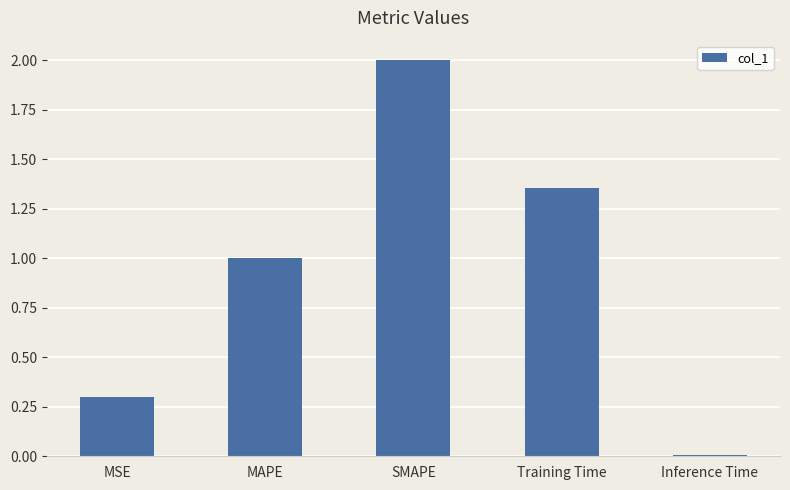

What is the difference between the second highest and second lowest values?

1.1